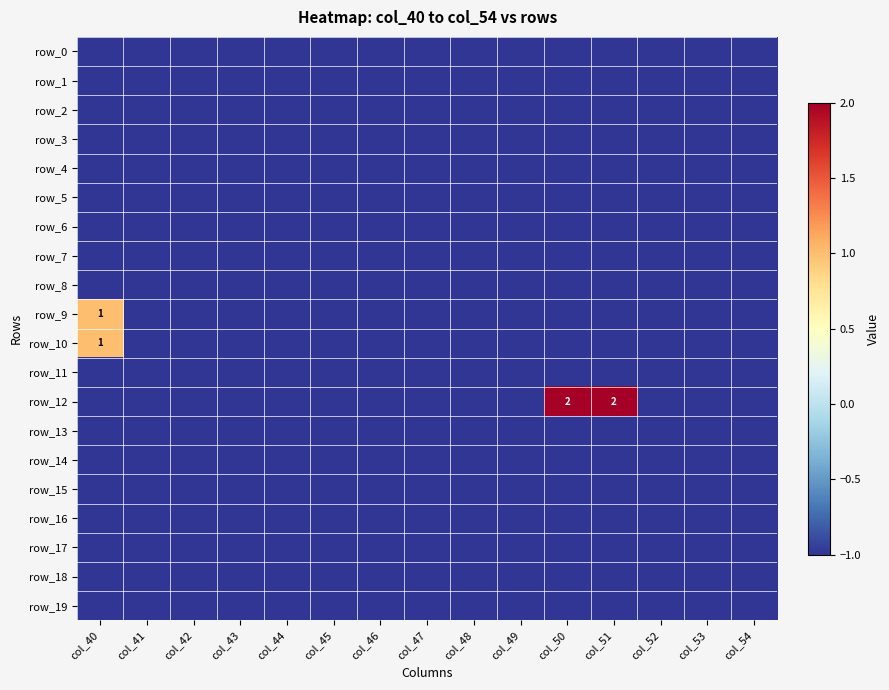

Reading right to left, transcribe all the data shown in this chart.

row_0: -1	-1	-1	-1	-1	-1	-1	-1	-1	-1	-1	-1	-1	-1	-1
row_1: -1	-1	-1	-1	-1	-1	-1	-1	-1	-1	-1	-1	-1	-1	-1
row_2: -1	-1	-1	-1	-1	-1	-1	-1	-1	-1	-1	-1	-1	-1	-1
row_3: -1	-1	-1	-1	-1	-1	-1	-1	-1	-1	-1	-1	-1	-1	-1
row_4: -1	-1	-1	-1	-1	-1	-1	-1	-1	-1	-1	-1	-1	-1	-1
row_5: -1	-1	-1	-1	-1	-1	-1	-1	-1	-1	-1	-1	-1	-1	-1
row_6: -1	-1	-1	-1	-1	-1	-1	-1	-1	-1	-1	-1	-1	-1	-1
row_7: -1	-1	-1	-1	-1	-1	-1	-1	-1	-1	-1	-1	-1	-1	-1
row_8: -1	-1	-1	-1	-1	-1	-1	-1	-1	-1	-1	-1	-1	-1	-1
row_9: -1	-1	-1	-1	-1	-1	-1	-1	-1	-1	-1	-1	-1	-1	1
row_10: -1	-1	-1	-1	-1	-1	-1	-1	-1	-1	-1	-1	-1	-1	1
row_11: -1	-1	-1	-1	-1	-1	-1	-1	-1	-1	-1	-1	-1	-1	-1
row_12: -1	-1	-1	2	2	-1	-1	-1	-1	-1	-1	-1	-1	-1	-1
row_13: -1	-1	-1	-1	-1	-1	-1	-1	-1	-1	-1	-1	-1	-1	-1
row_14: -1	-1	-1	-1	-1	-1	-1	-1	-1	-1	-1	-1	-1	-1	-1
row_15: -1	-1	-1	-1	-1	-1	-1	-1	-1	-1	-1	-1	-1	-1	-1
row_16: -1	-1	-1	-1	-1	-1	-1	-1	-1	-1	-1	-1	-1	-1	-1
row_17: -1	-1	-1	-1	-1	-1	-1	-1	-1	-1	-1	-1	-1	-1	-1
row_18: -1	-1	-1	-1	-1	-1	-1	-1	-1	-1	-1	-1	-1	-1	-1
row_19: -1	-1	-1	-1	-1	-1	-1	-1	-1	-1	-1	-1	-1	-1	-1